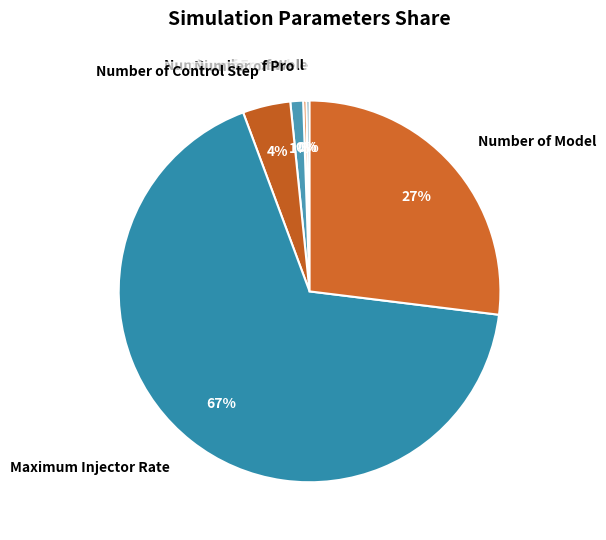

True or false: Number of Model accounts for 27% of the total.

True